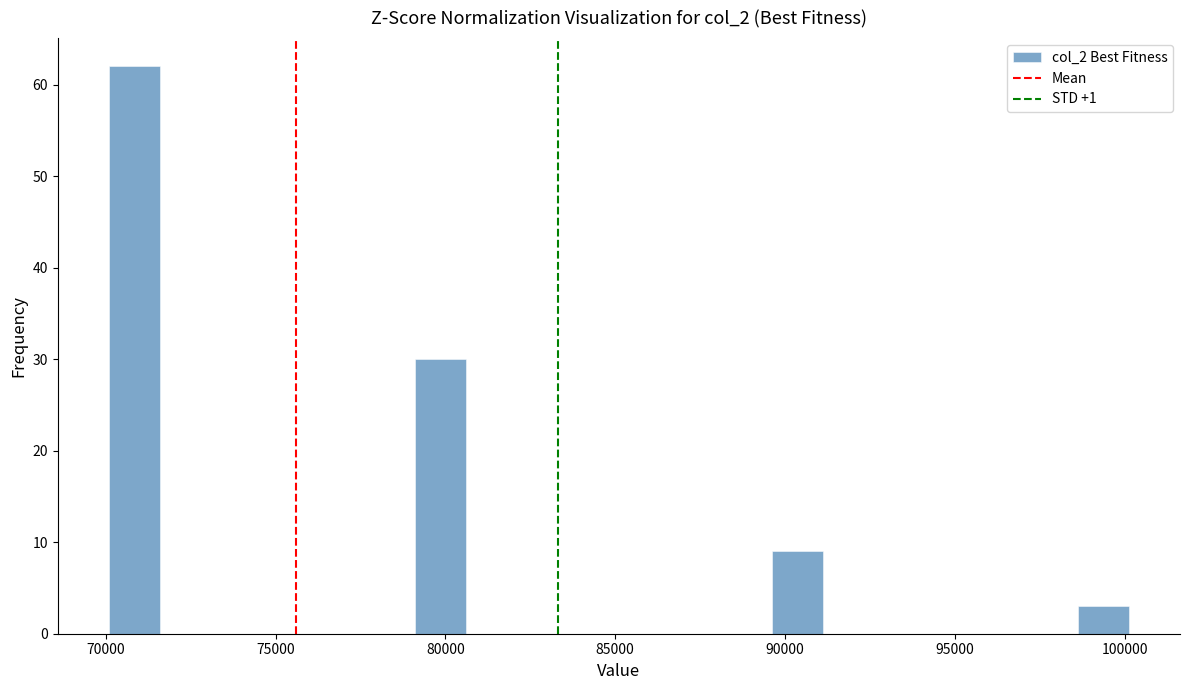

Around what value on the x-axis is the tallest bar? Give the approximate position of its centre, as read against the axis.

71000